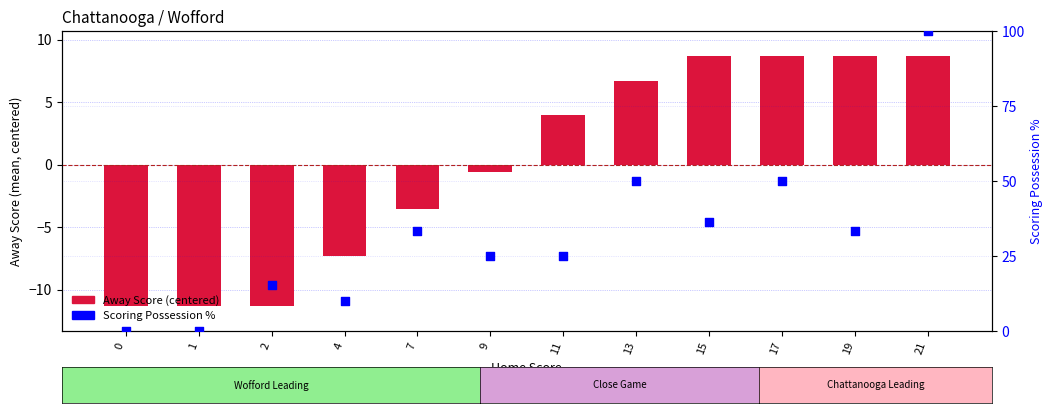

At which category is the sum across all series the highest?

21